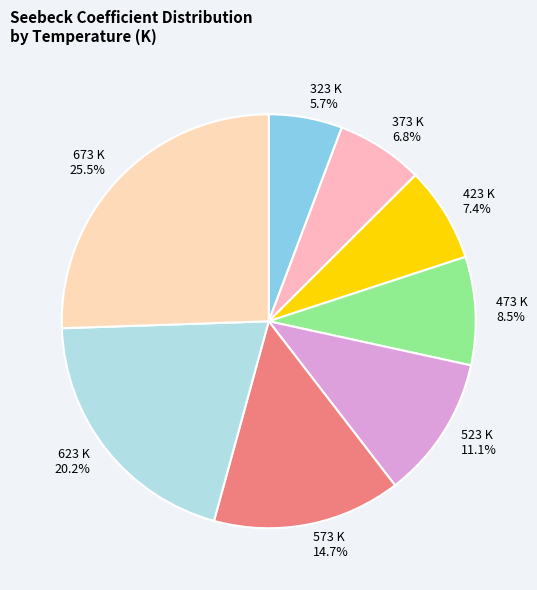

Does any single category account for the majority?

No